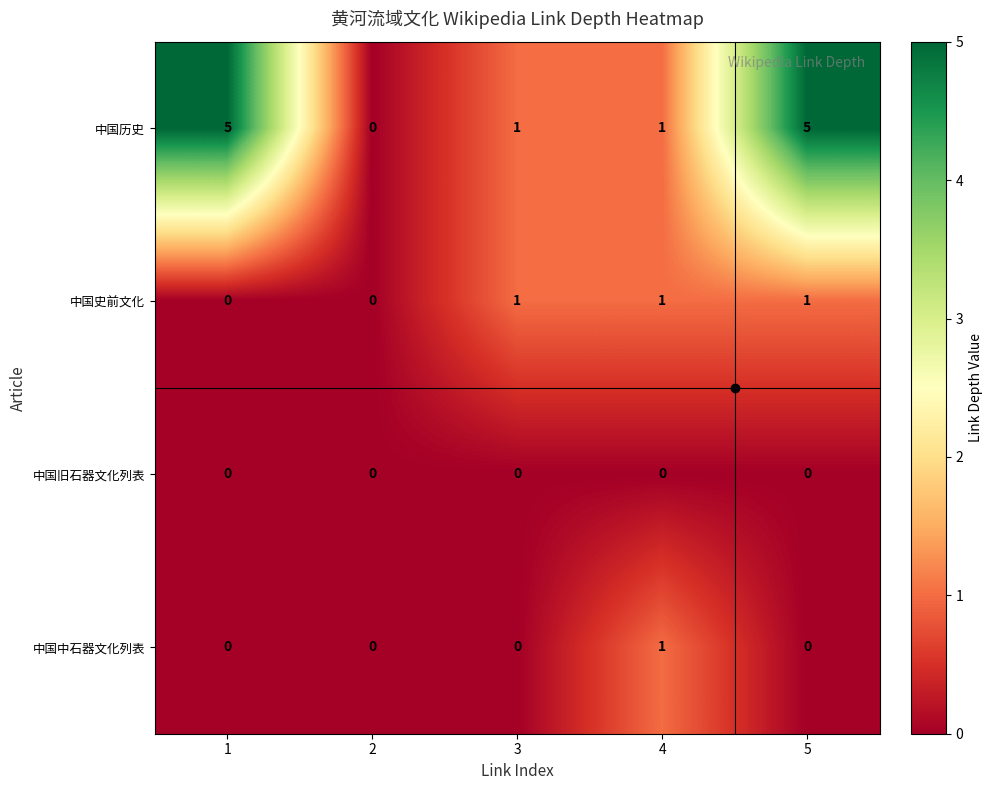

What is the difference between the highest and lowest values at 1?

5